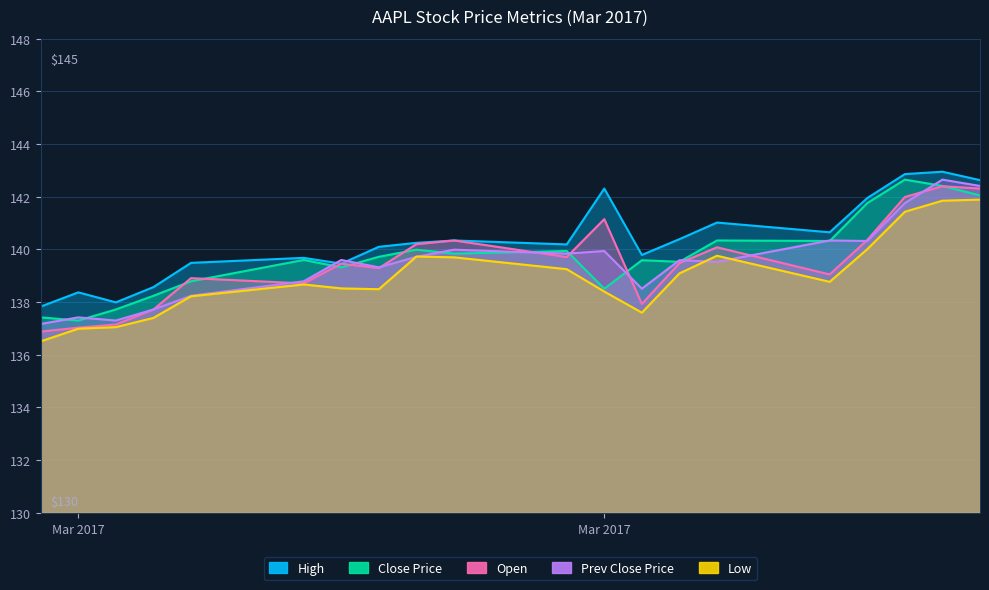

At 19, list the series in order from smallest to largest.

Low, Open, Prev Close Price, Close Price, High